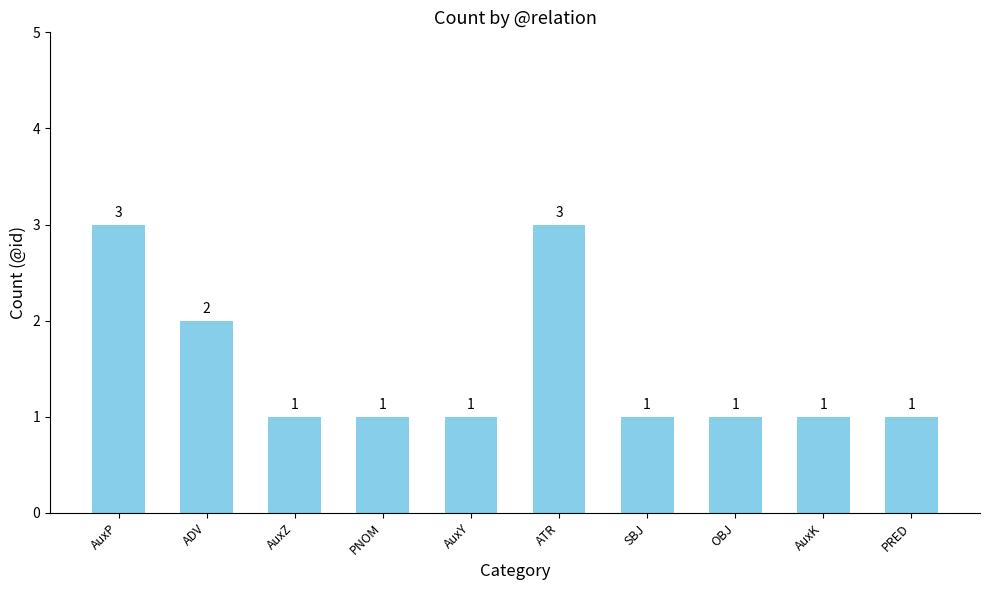

What position from the left is PNOM?

4